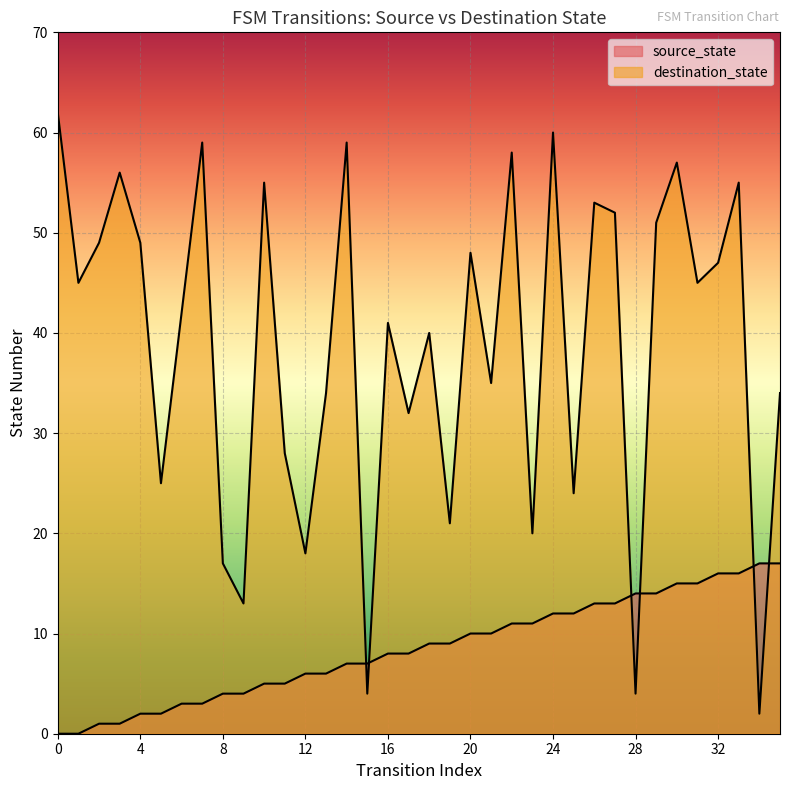

What is the total value across all series at 1?

45